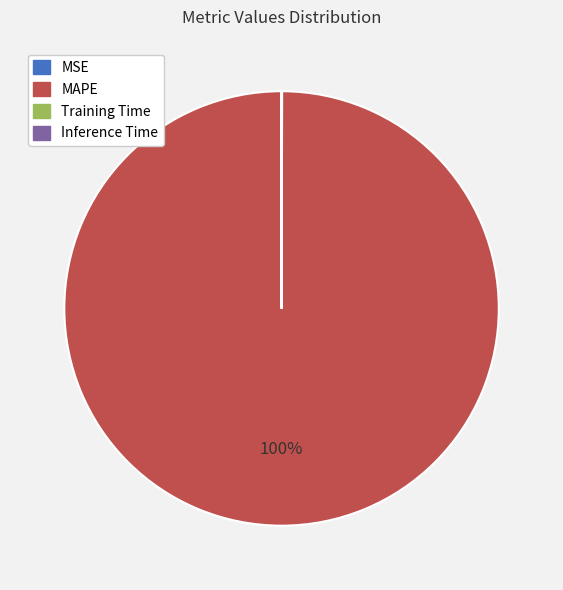

The MAPE slice represents 100% of the pie. True or false?

True